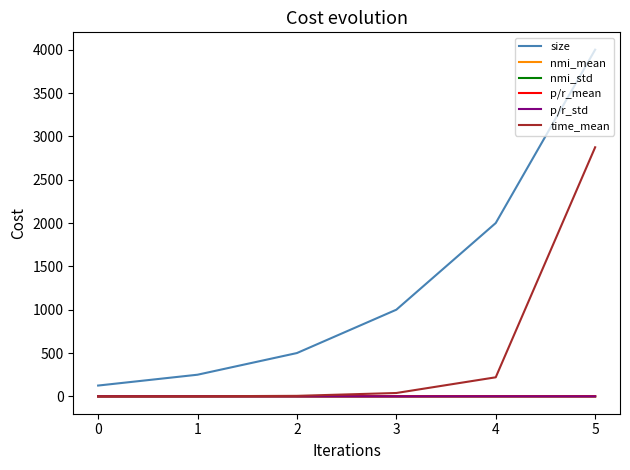

Which series has the largest range (max minus min)?

size